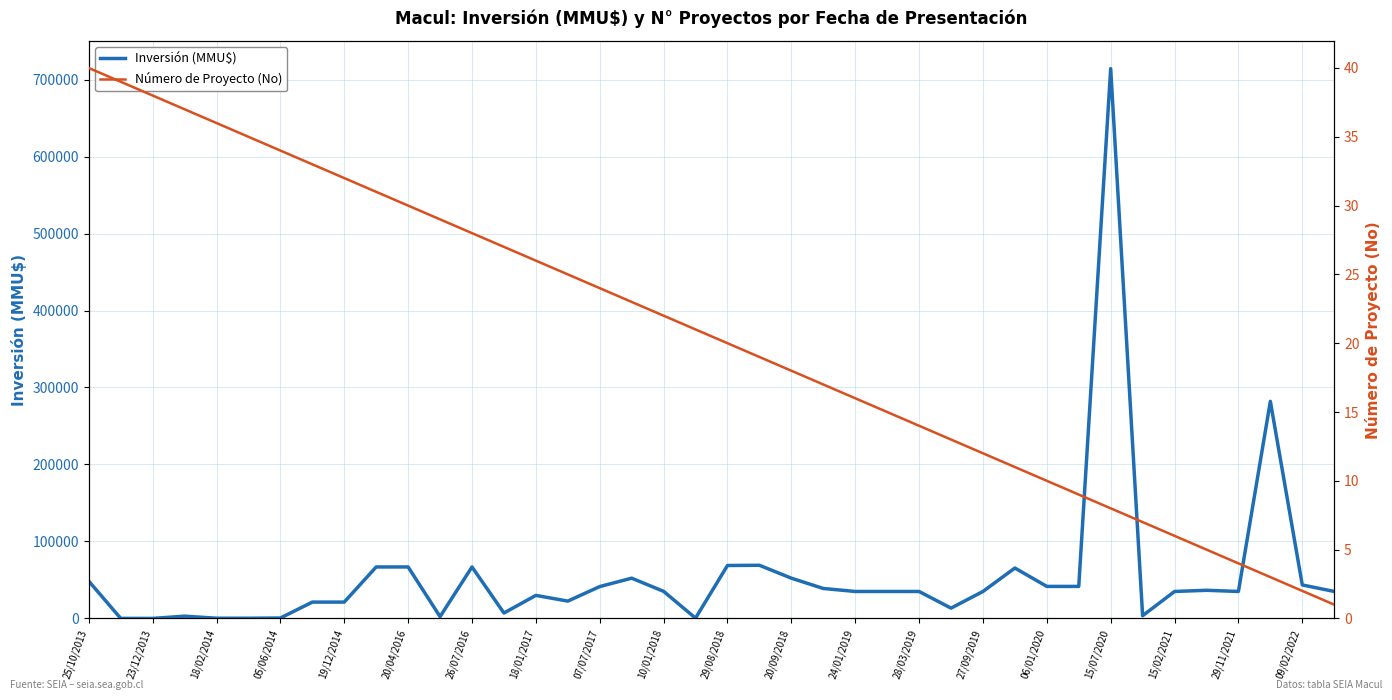

Rank the series by their average value, from lowest to highest.

Número de Proyecto (No), Inversión (MMU$)